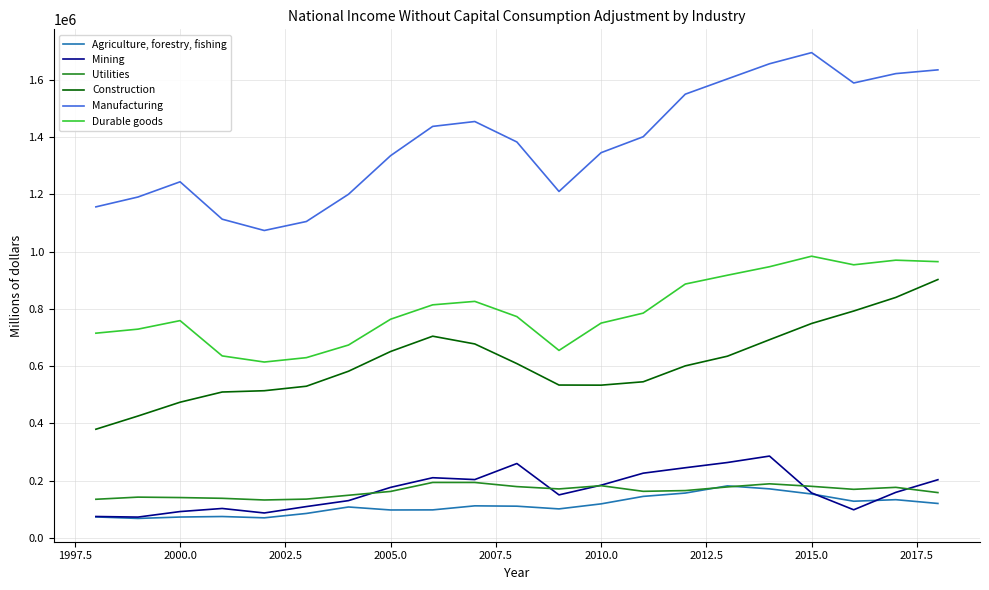

Which series has the largest total across all categories?

Manufacturing